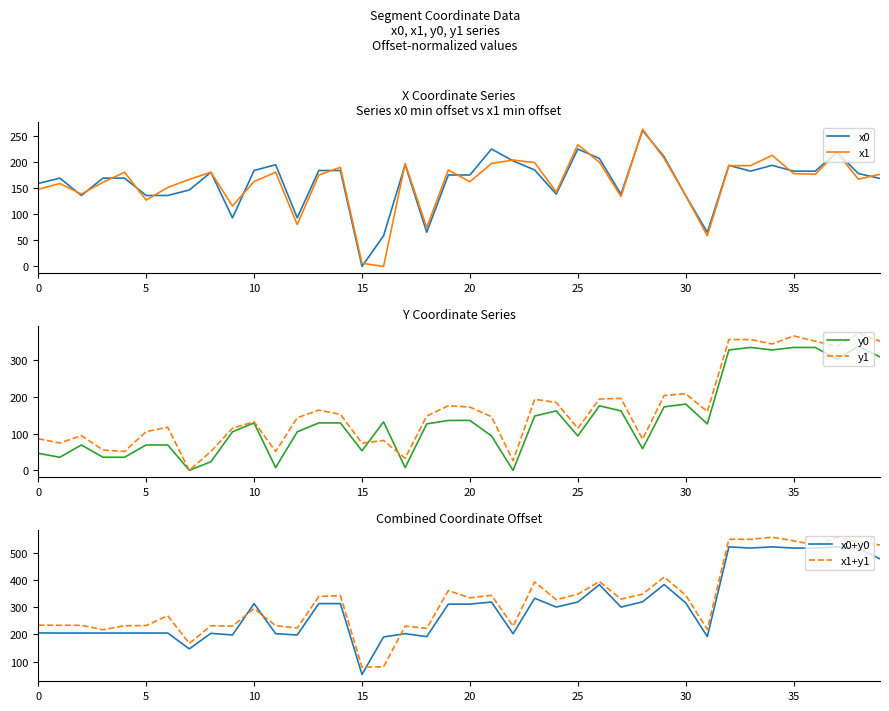

Is it true that y0 equals 46.5 at 0?

True